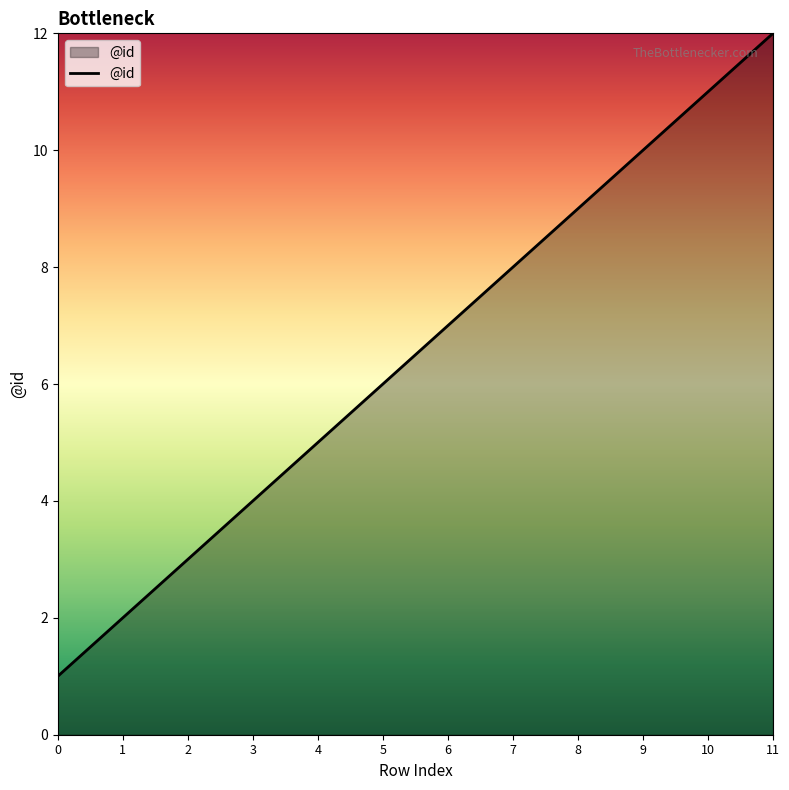

Approximately how many times larger is the value at 7 compared to 1?

4.0